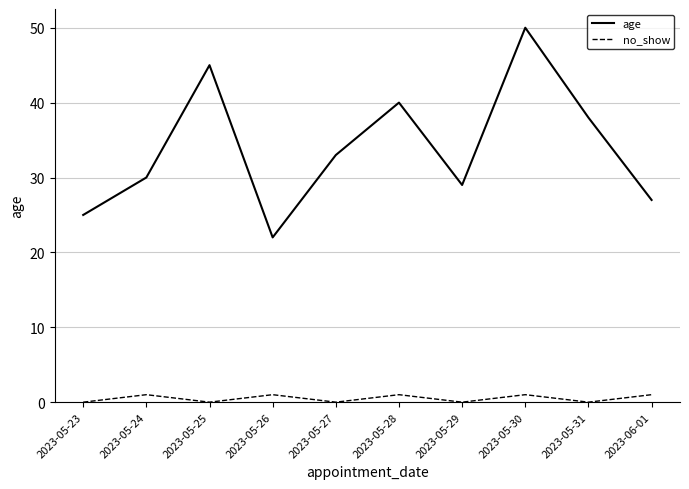

The value of no_show at 2023-05-31 is 0. True or false?

True